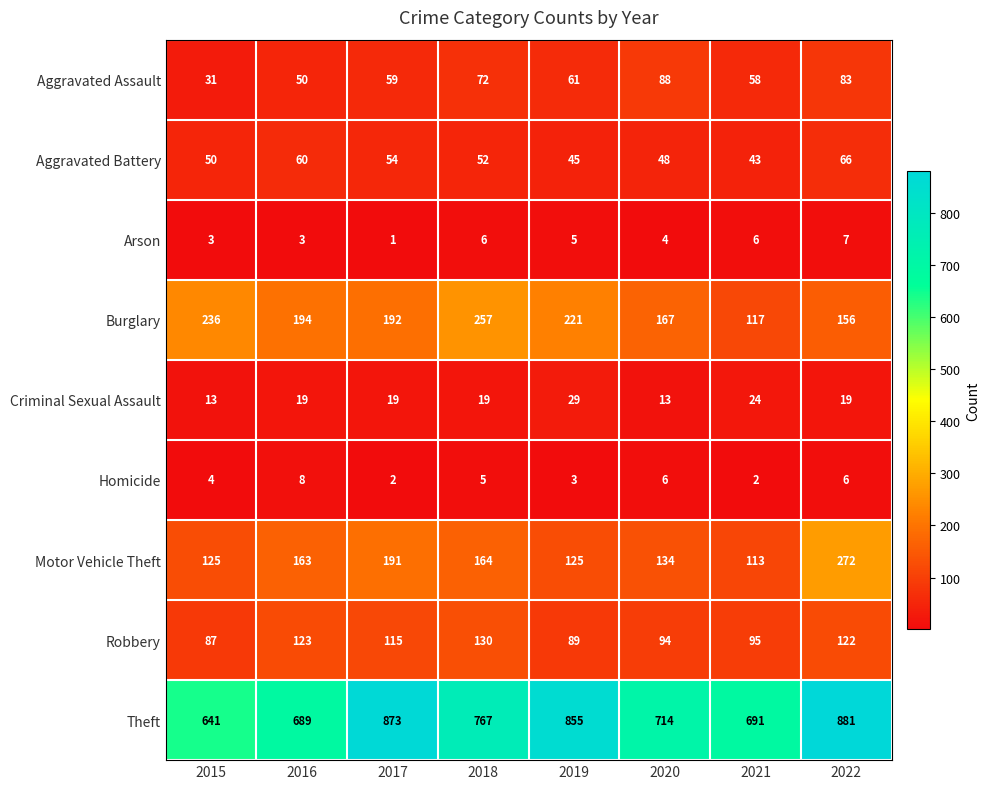

Rank the series at 2020 from highest to lowest value.

Theft, Burglary, Motor Vehicle Theft, Robbery, Aggravated Assault, Aggravated Battery, Criminal Sexual Assault, Homicide, Arson